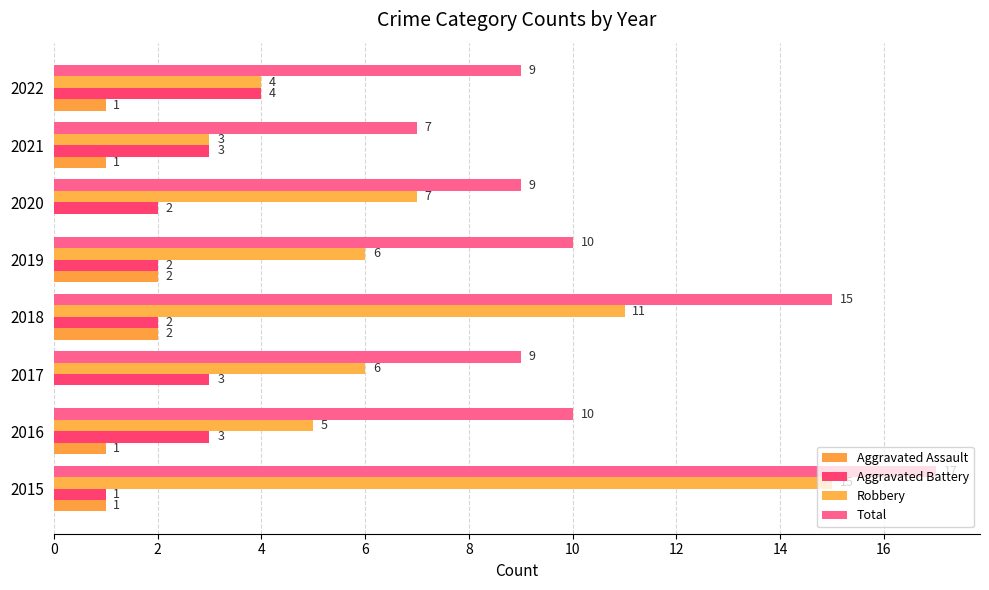

Reading right to left, extract all data points from this chart.

Aggravated Assault: 1	1	0	2	2	0	1	1
Aggravated Battery: 4	3	2	2	2	3	3	1
Robbery: 4	3	7	6	11	6	5	15
Total: 9	7	9	10	15	9	10	17